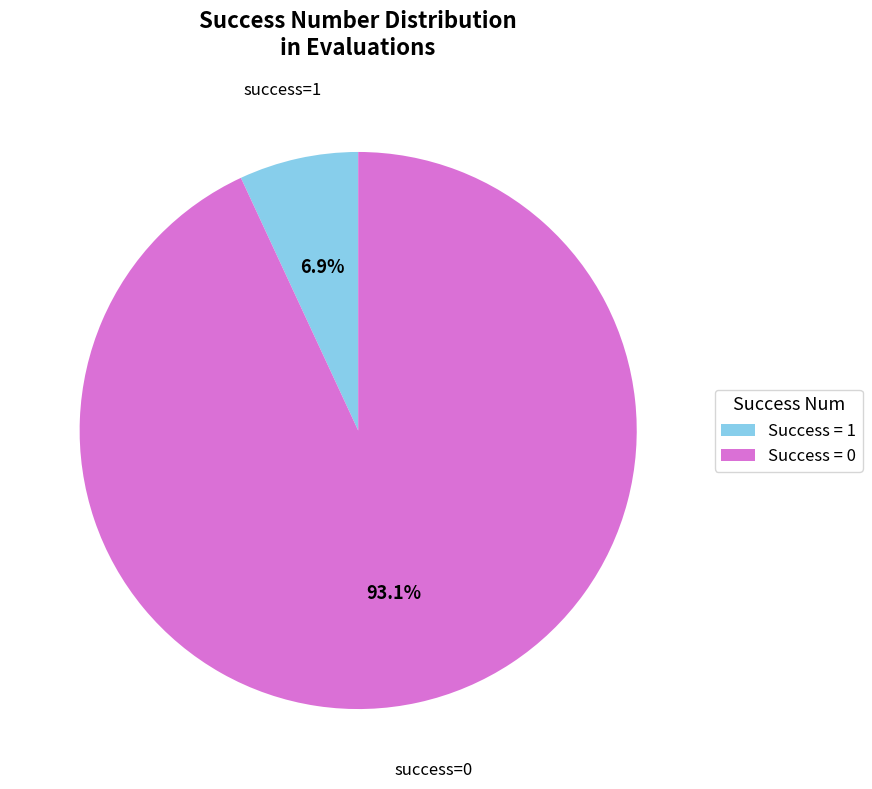

Is there a majority slice in this chart?

Yes